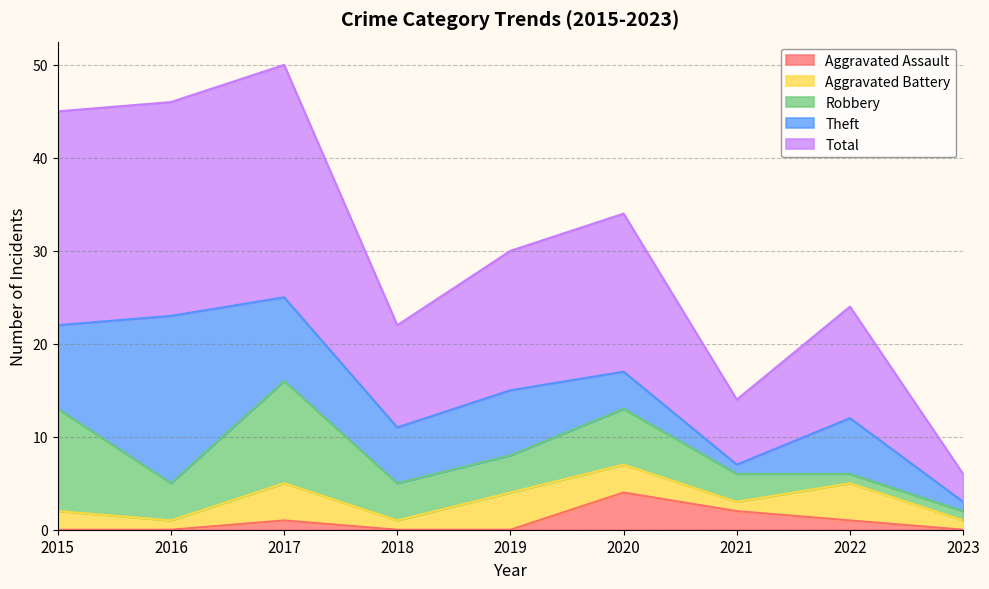

What is the total value across all series at 2018?

22